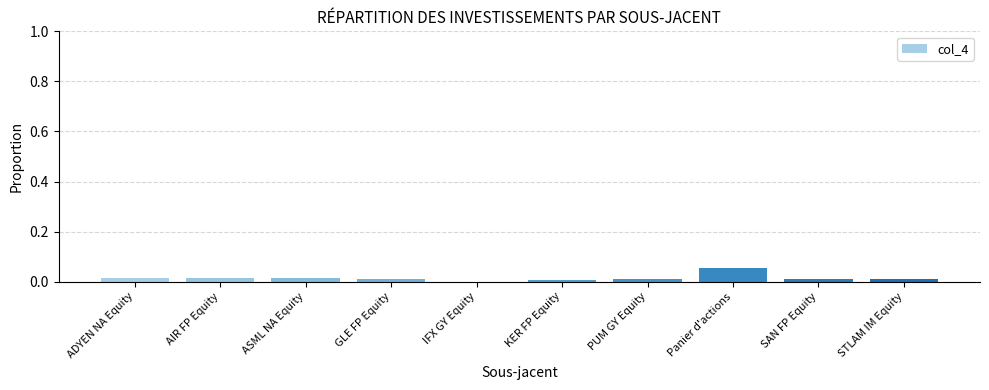

The value at PUM GY Equity is 0.0. True or false?

True